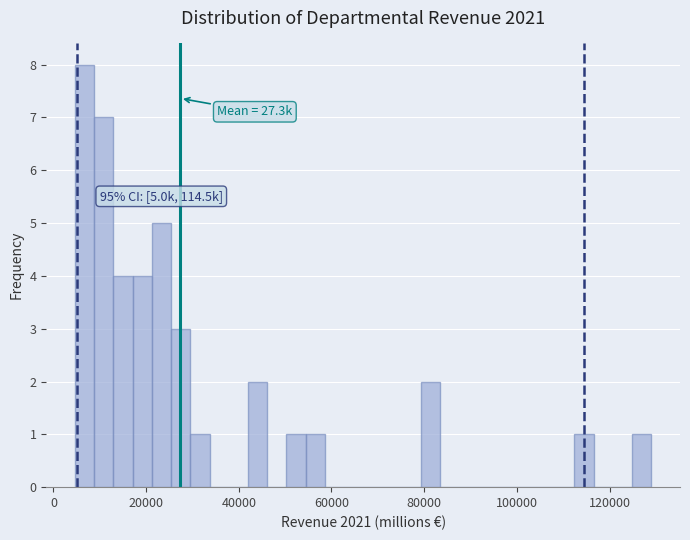

Read against the x-axis, roughly where is the centre of the tallest bar?

6000